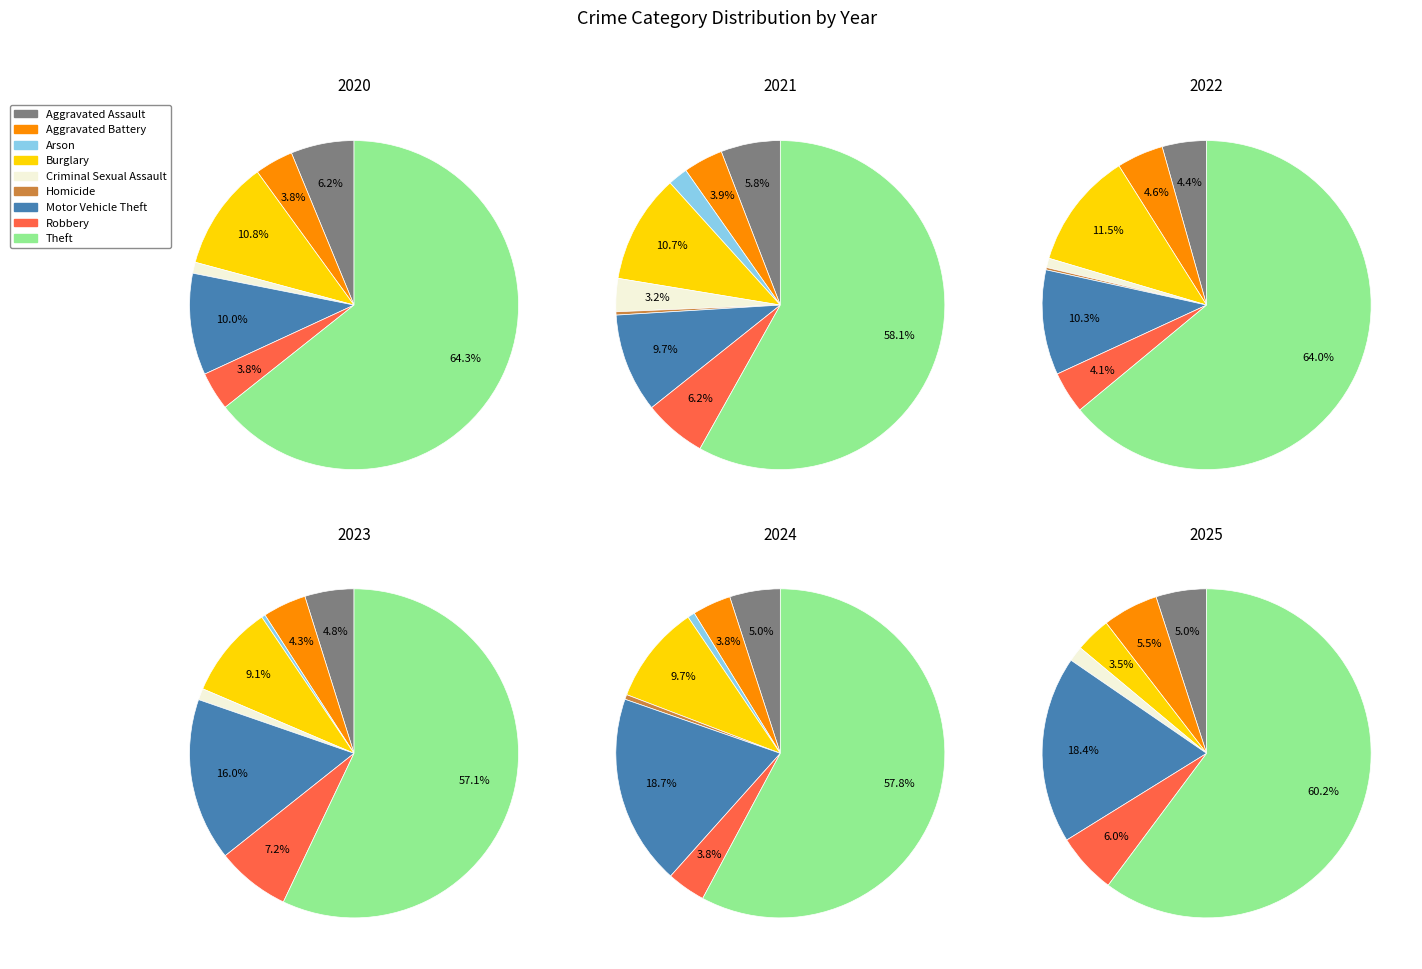

Is it true that values_2024 is 2% of the pie?

False